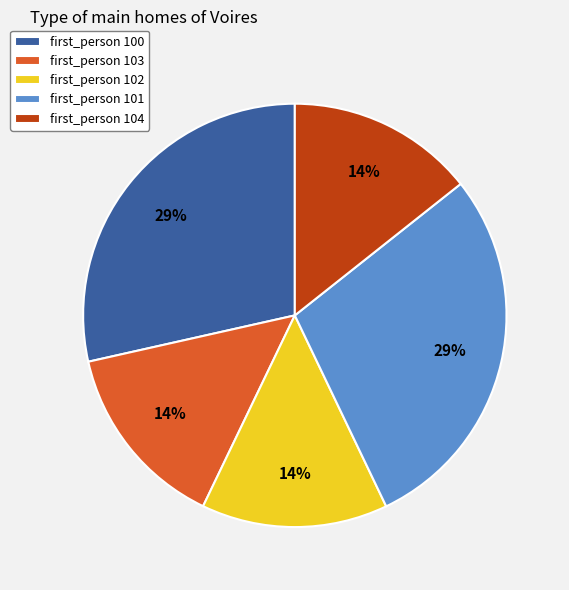

Is the sum of first_person 101 and first_person 103 greater than half?

No